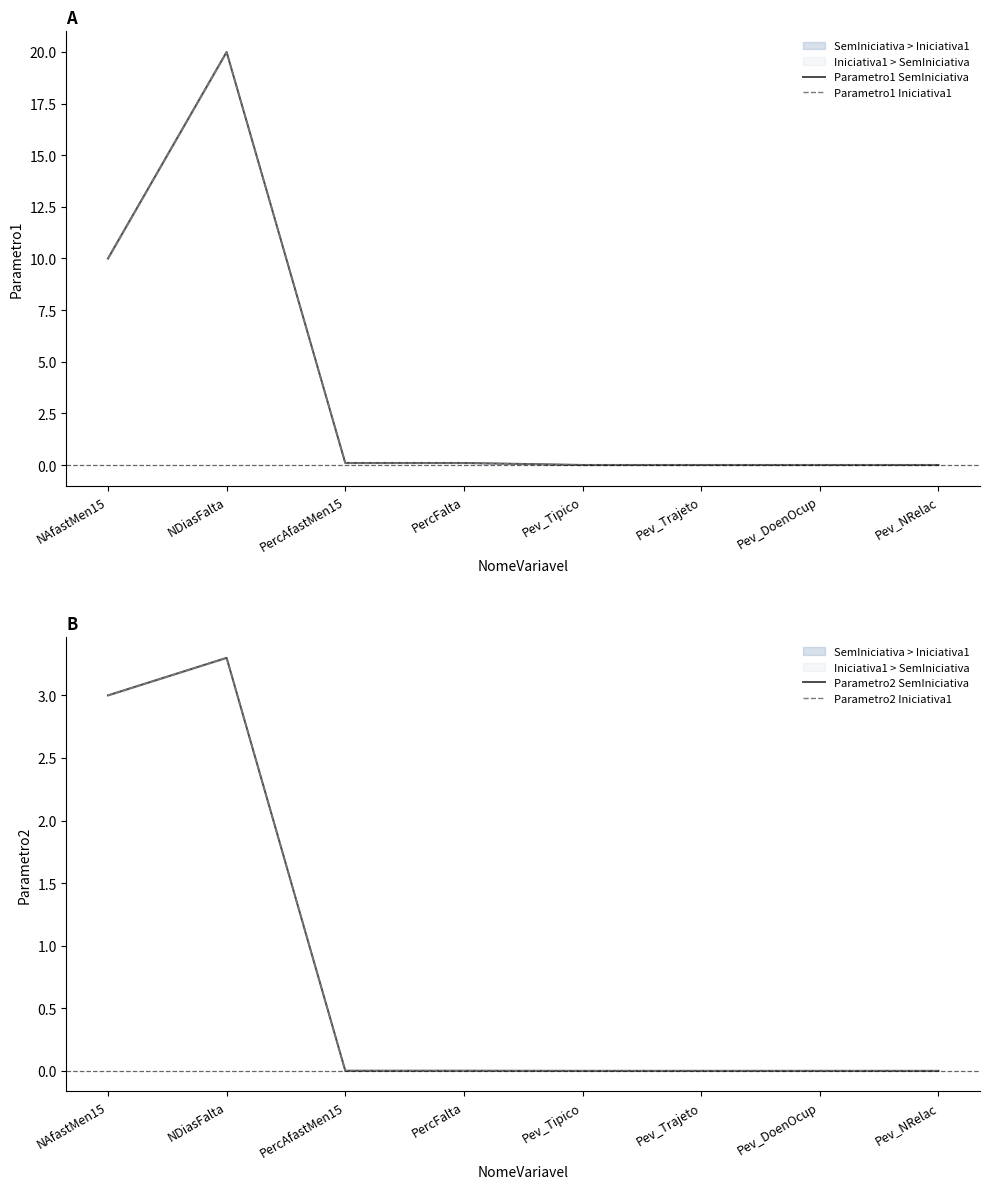

What are all the series names shown in the legend?

Parametro1 SemIniciativa, Parametro1 Iniciativa1, Parametro2 SemIniciativa, Parametro2 Iniciativa1